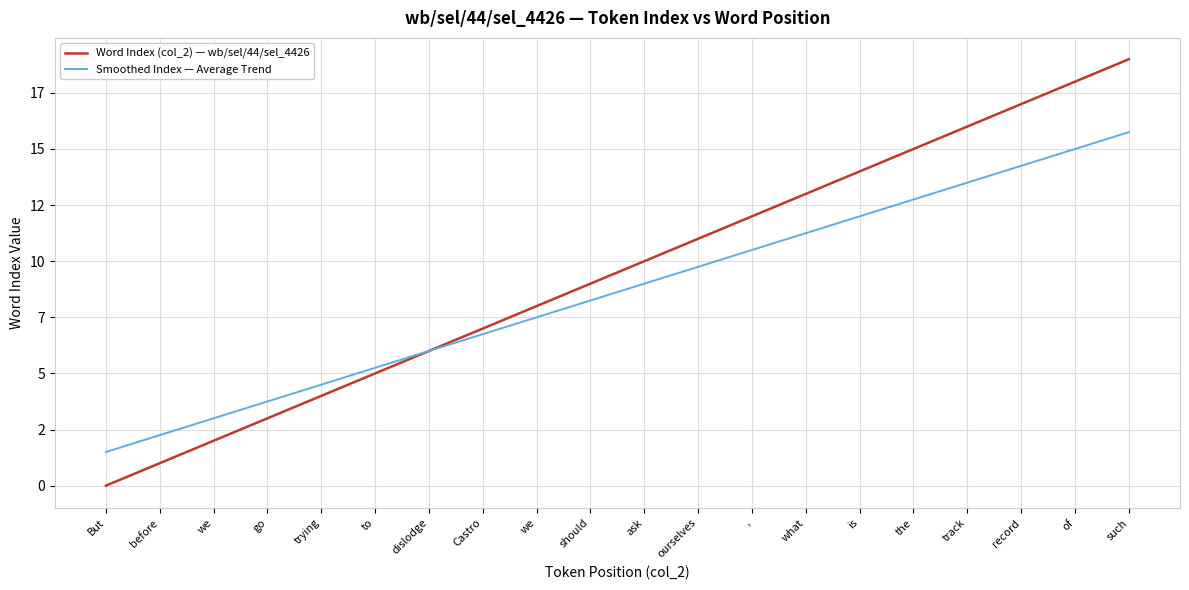

What is the total value across all series at record?

31.2